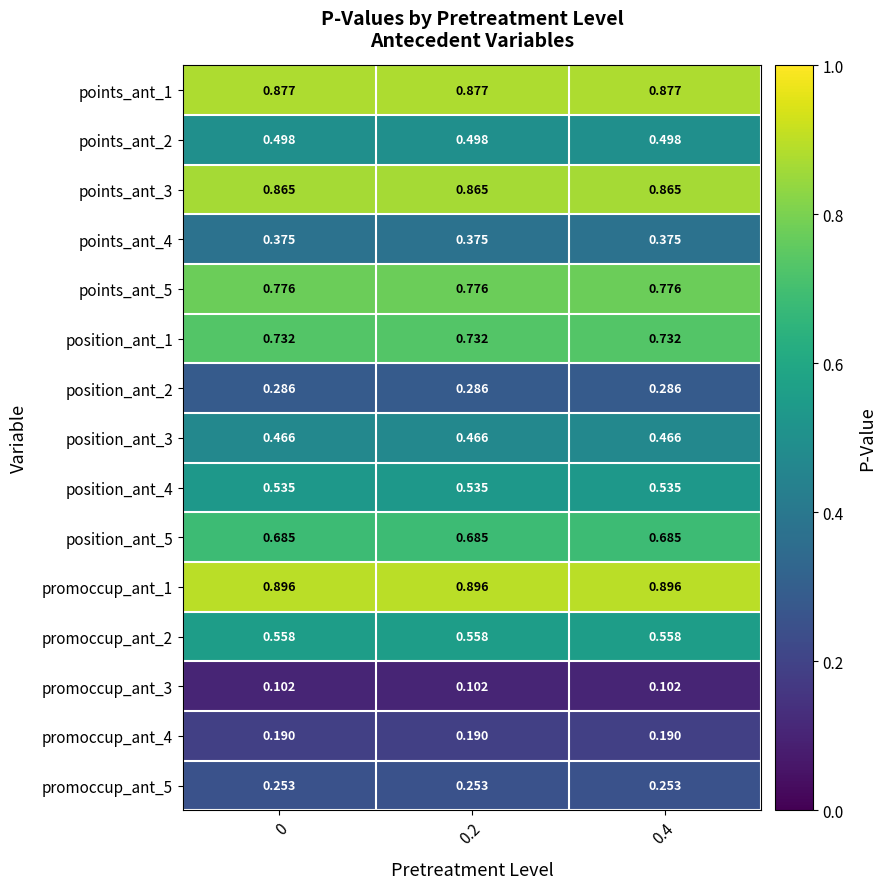

Is the value of position_ant_4 at 0 greater than the value of promoccup_ant_1 at 0.4?

No